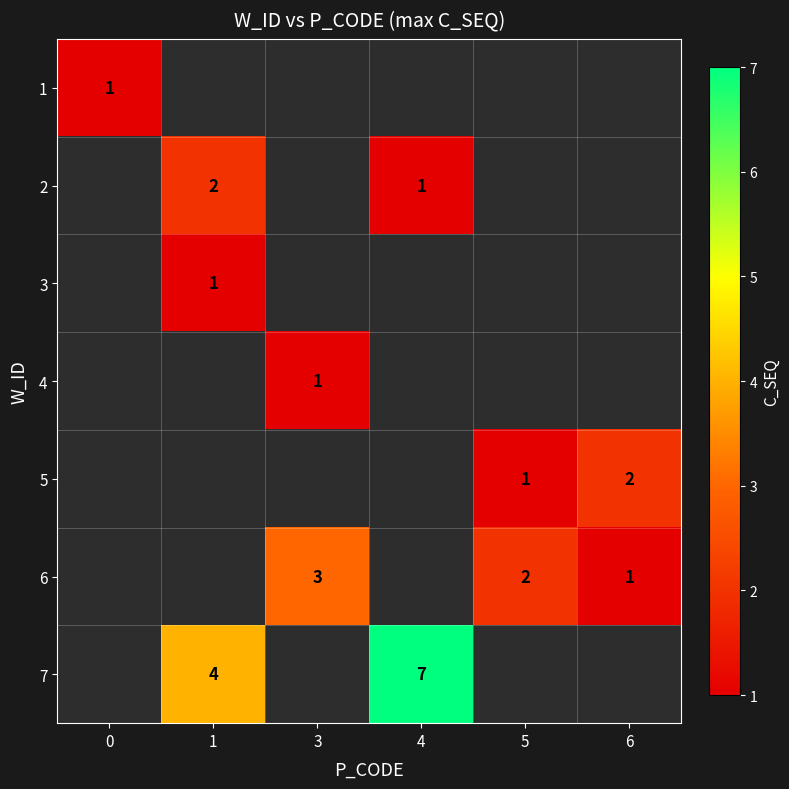

True or false: 7 has a value of 4 at 1.

True